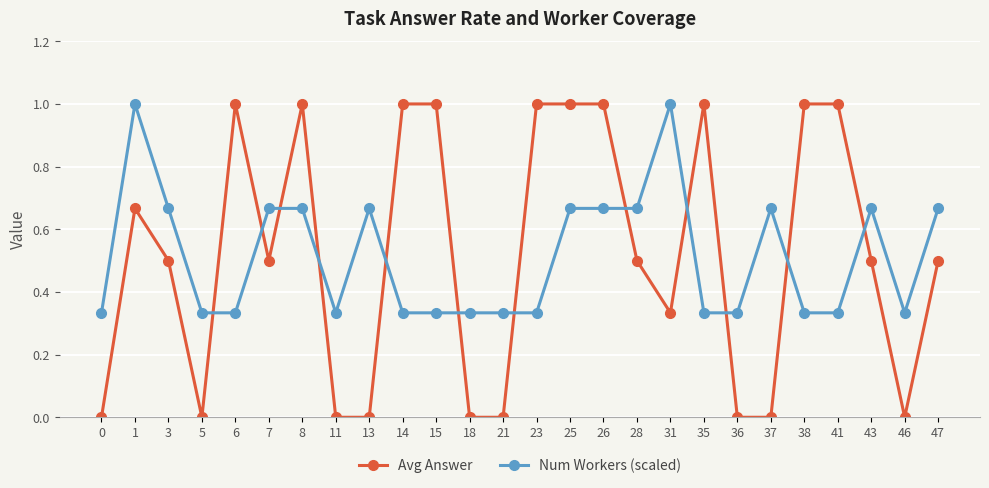

Which series changed the most between 7 and 41?

Avg Answer